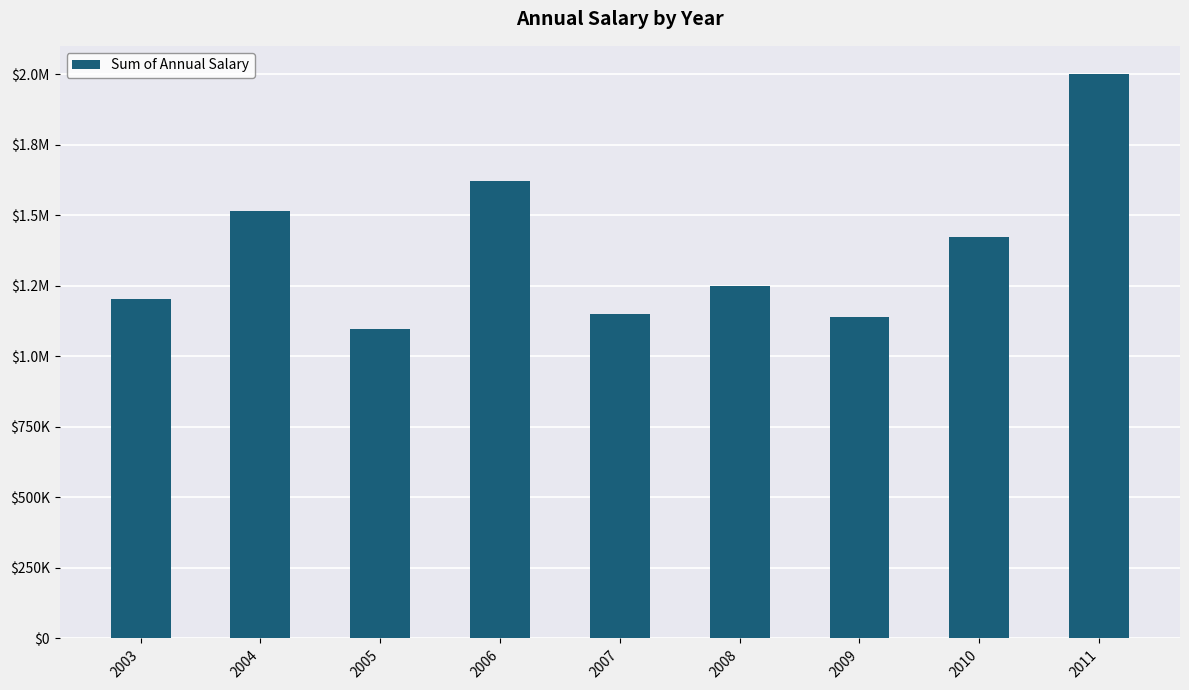

Does the chart contain any negative values?

No